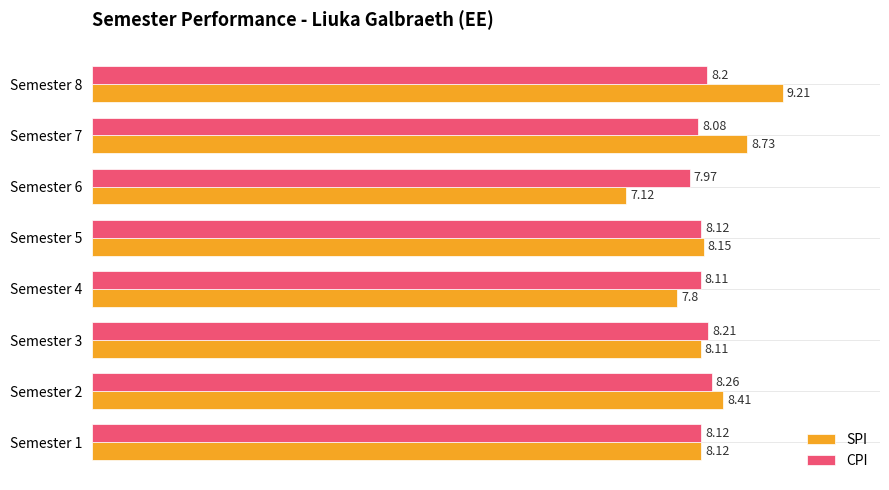

How many data points in SPI are above 8?

6